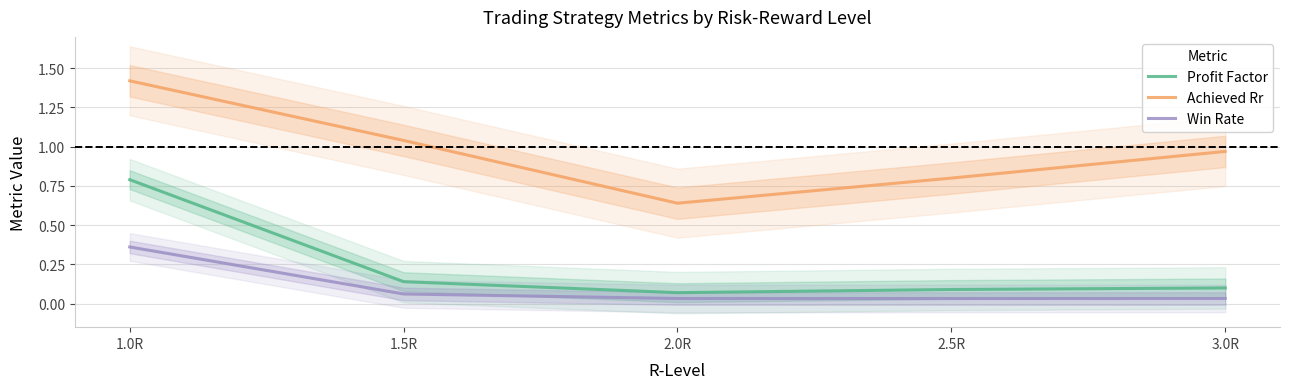

Which series has the widest spread of values?

Achieved Rr